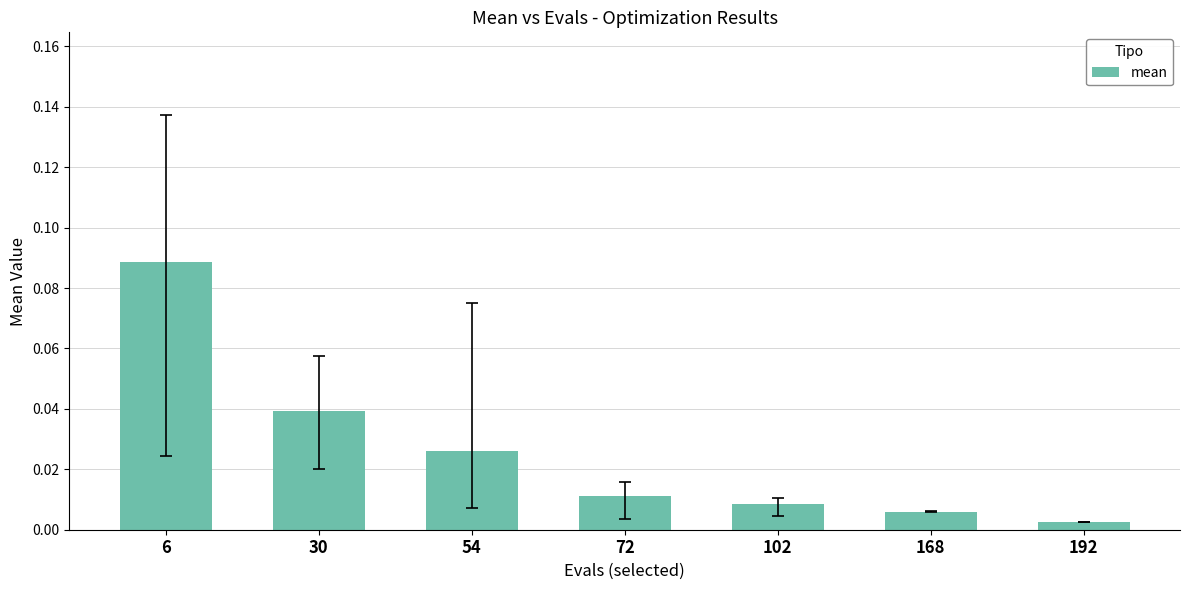

How many bars are there in total?

7